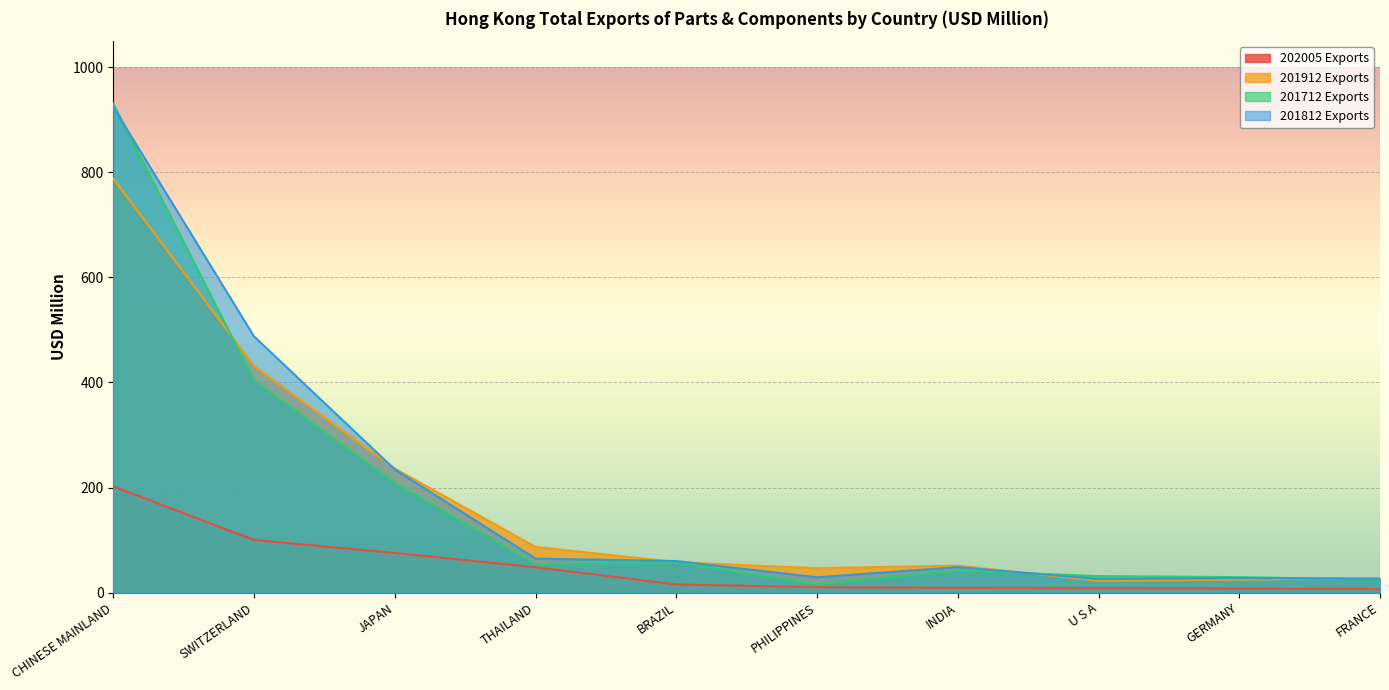

The value of 202005 Exports at GERMANY is 3.5. True or false?

False